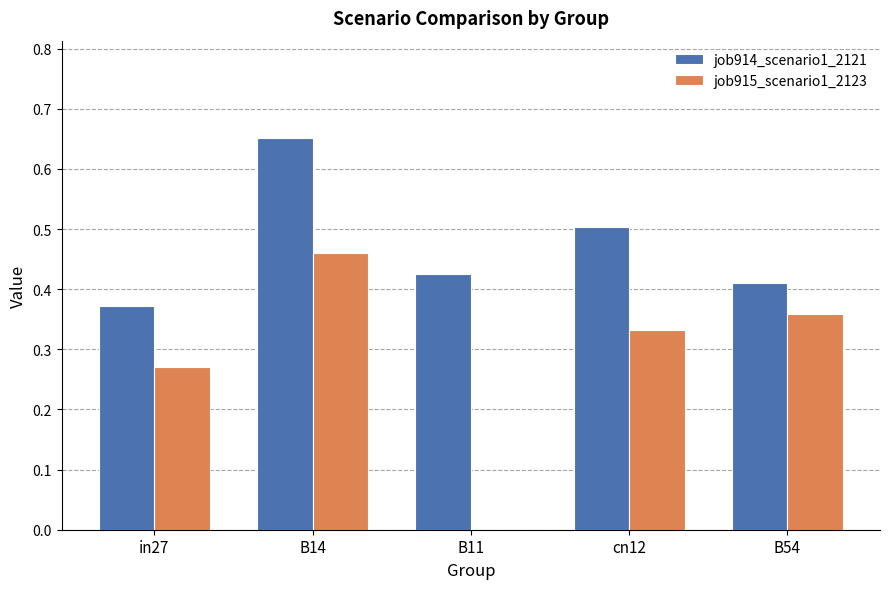

Which series has the widest spread of values?

job915_scenario1_2123